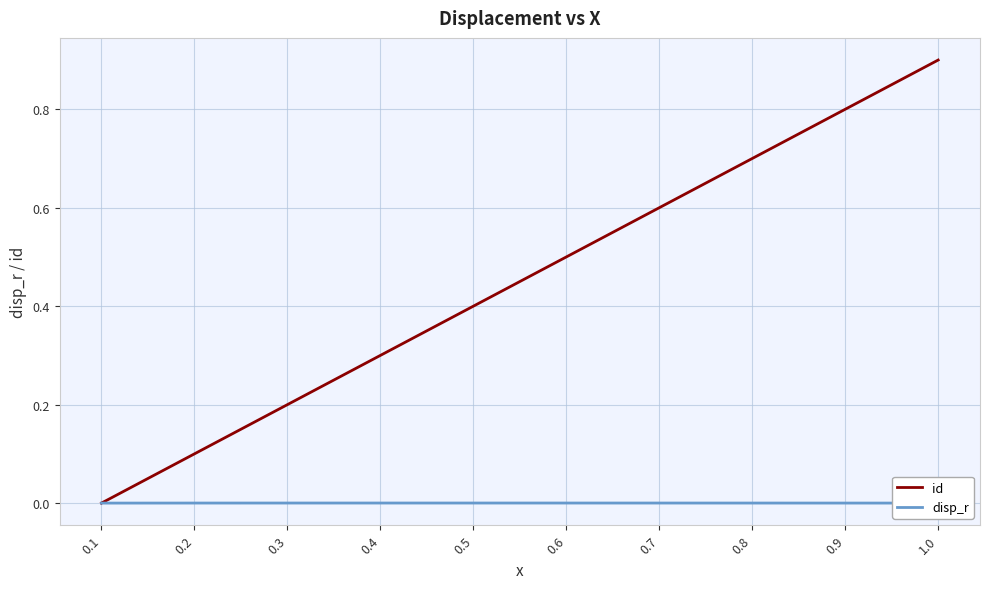

Which series has the widest spread of values?

id